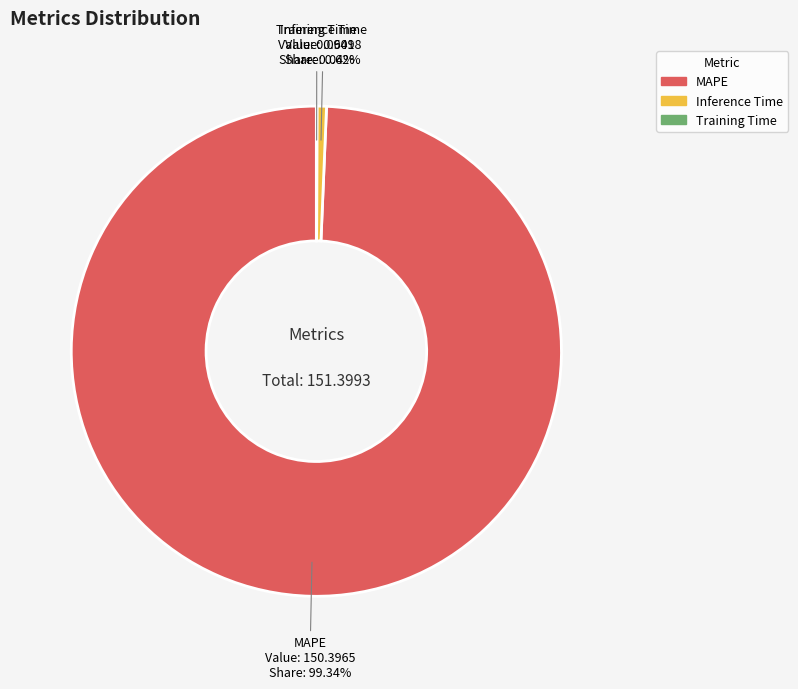

Which has a higher value, MAPE or Inference Time?

MAPE